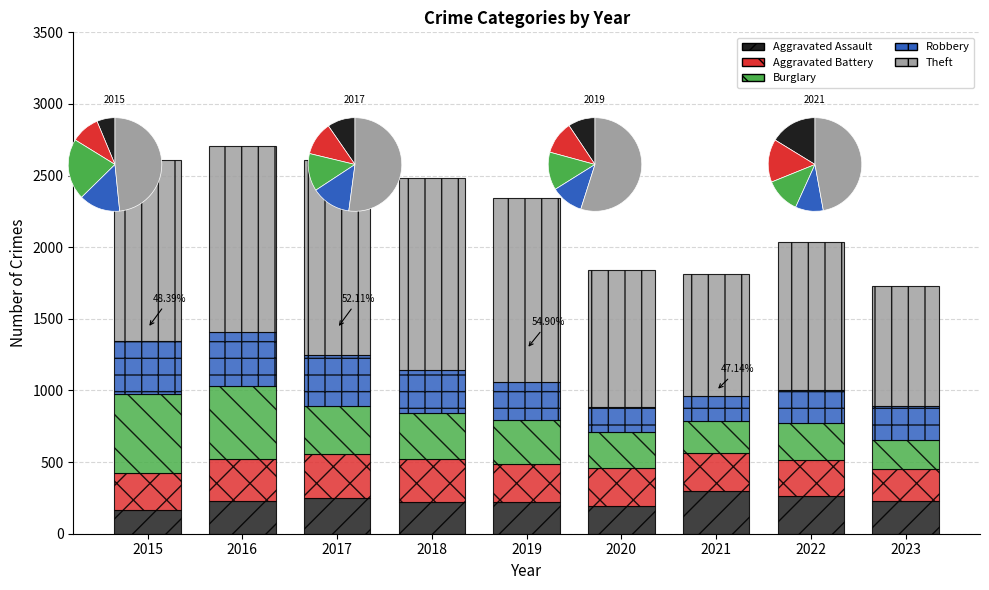

What is the highest value of the Theft series?

1359